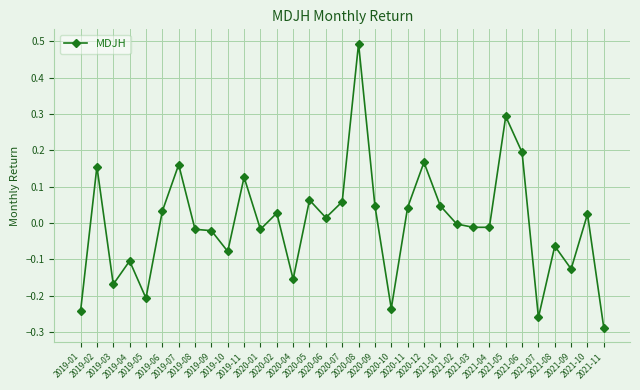

Which has a higher value, 2020-10 or 2019-05?

2019-05